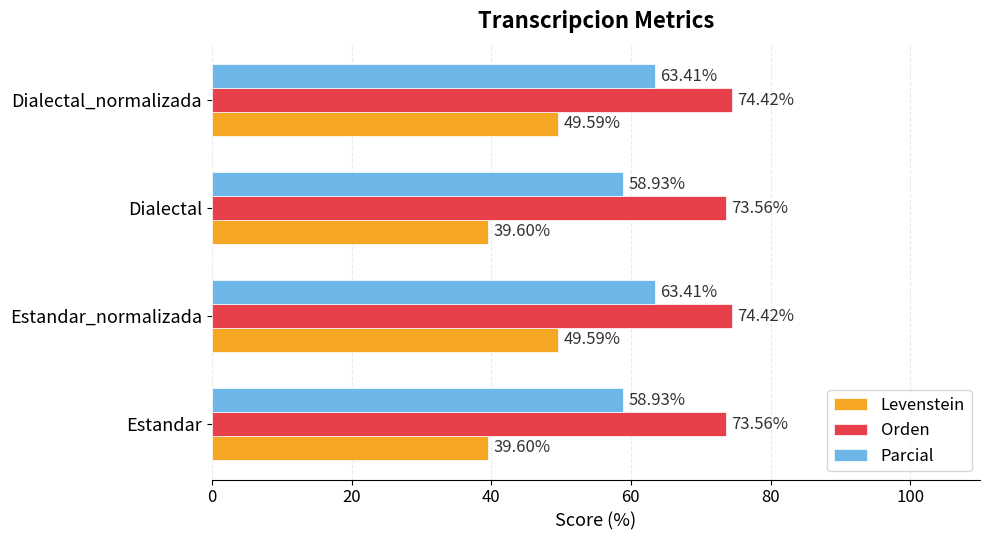

Which series has the largest total across all categories?

Orden